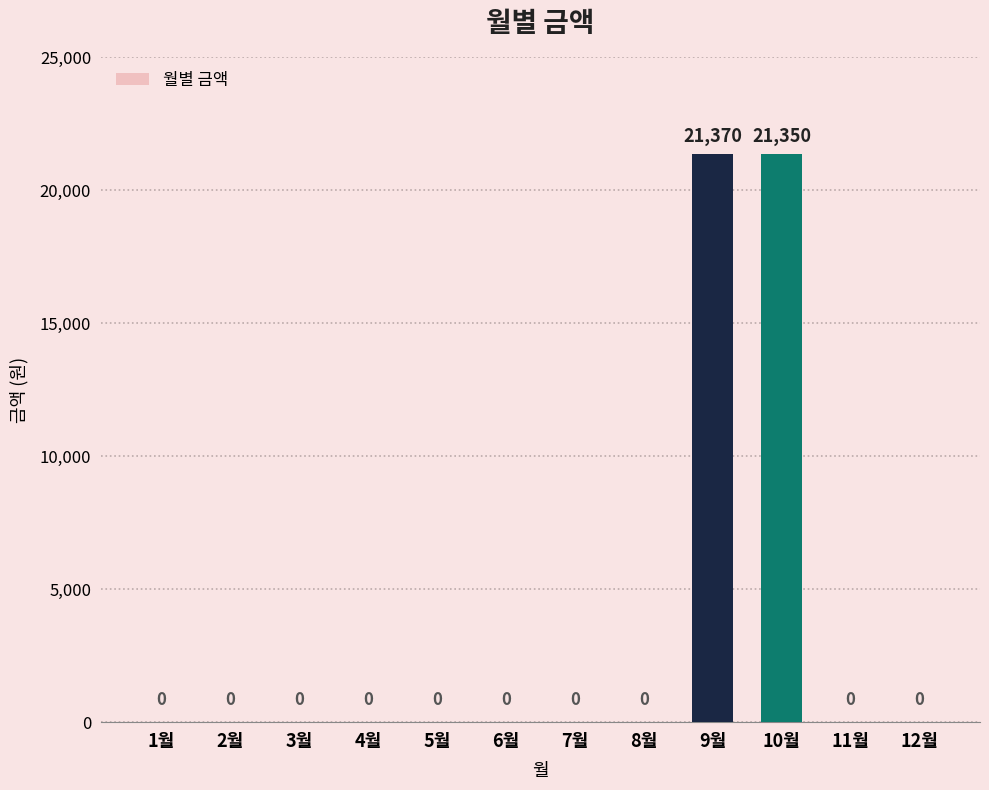

What is the sum of the values at 10월 and 1월?

21350